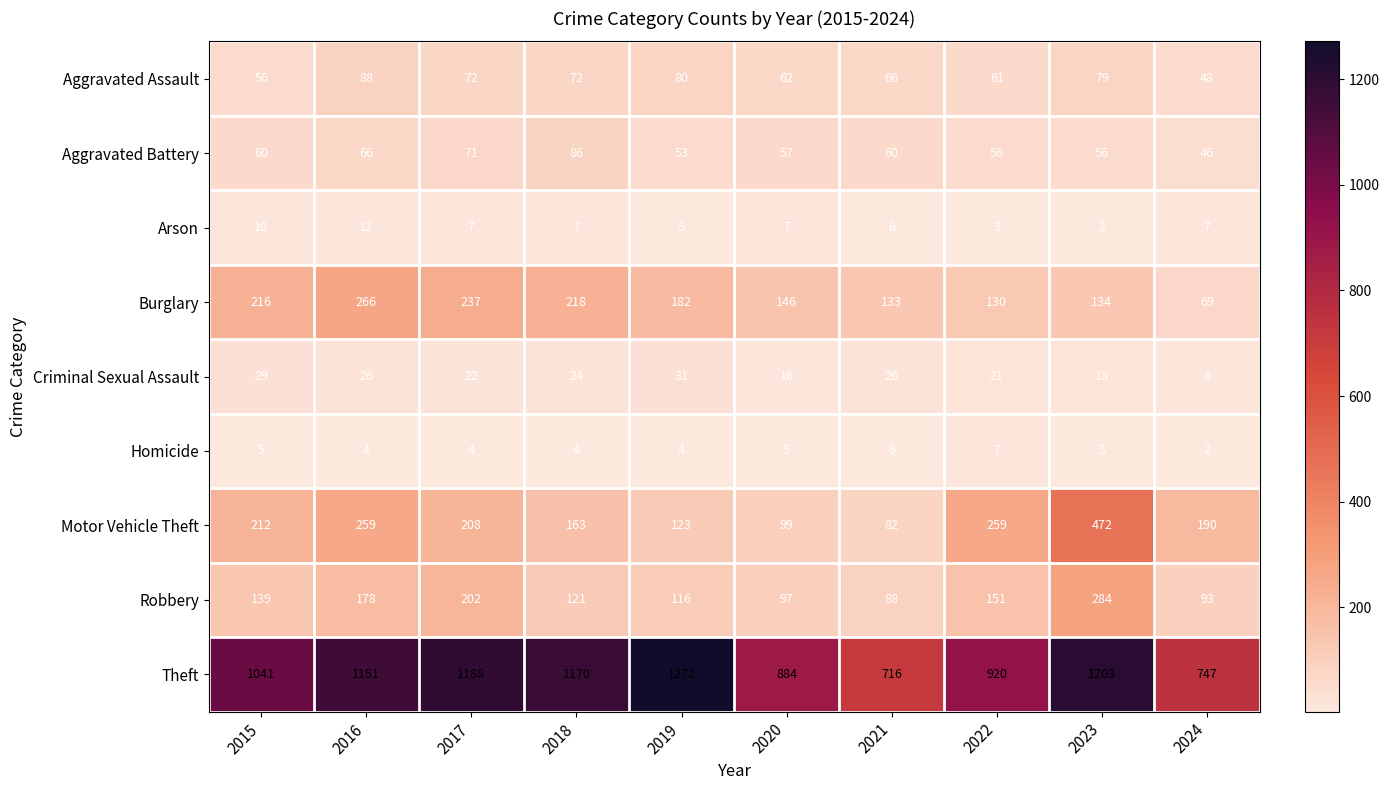

What is the approximate value of Robbery at 2021, to the nearest 50?

100